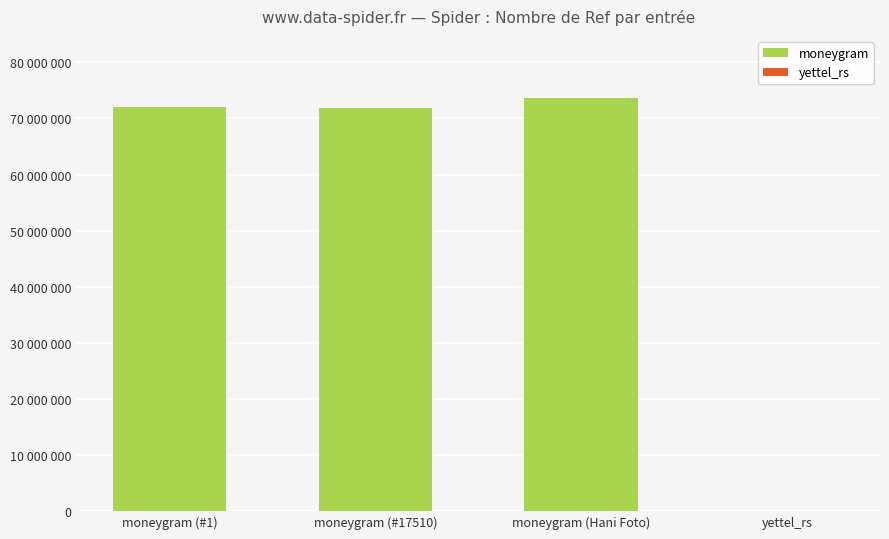

What is the value of the 4th bar from the left?

74